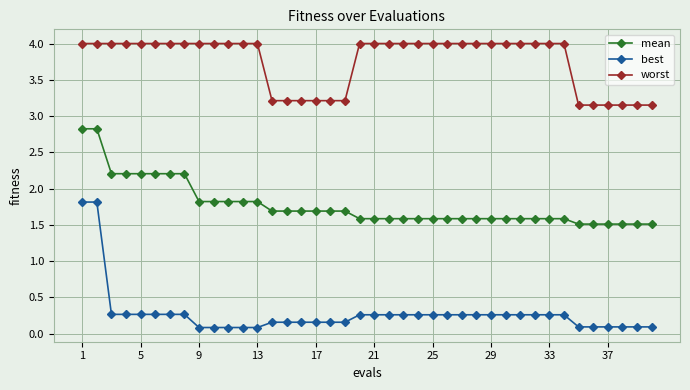

Rank the series by their maximum value, from highest to lowest.

worst, mean, best